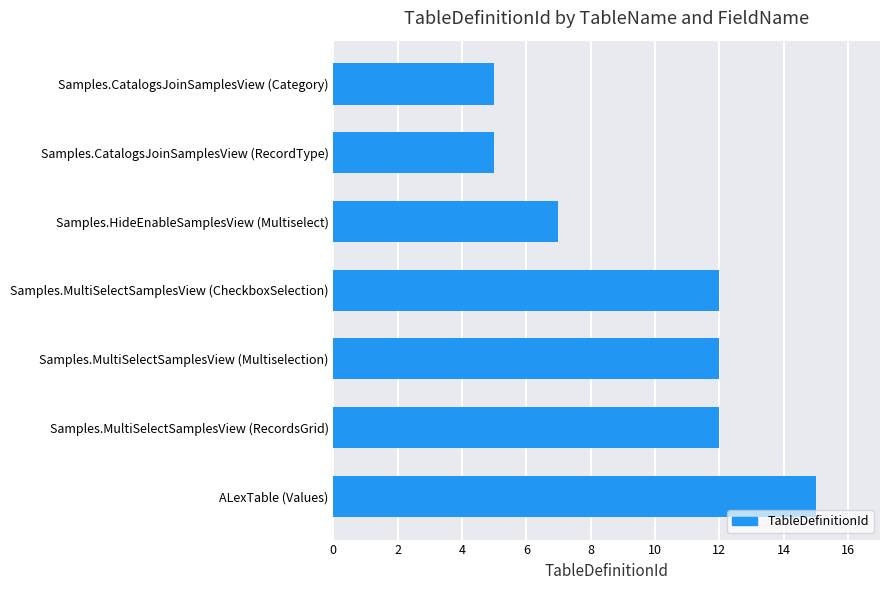

Is it true that the value at ALexTable (Values) is 7?

False